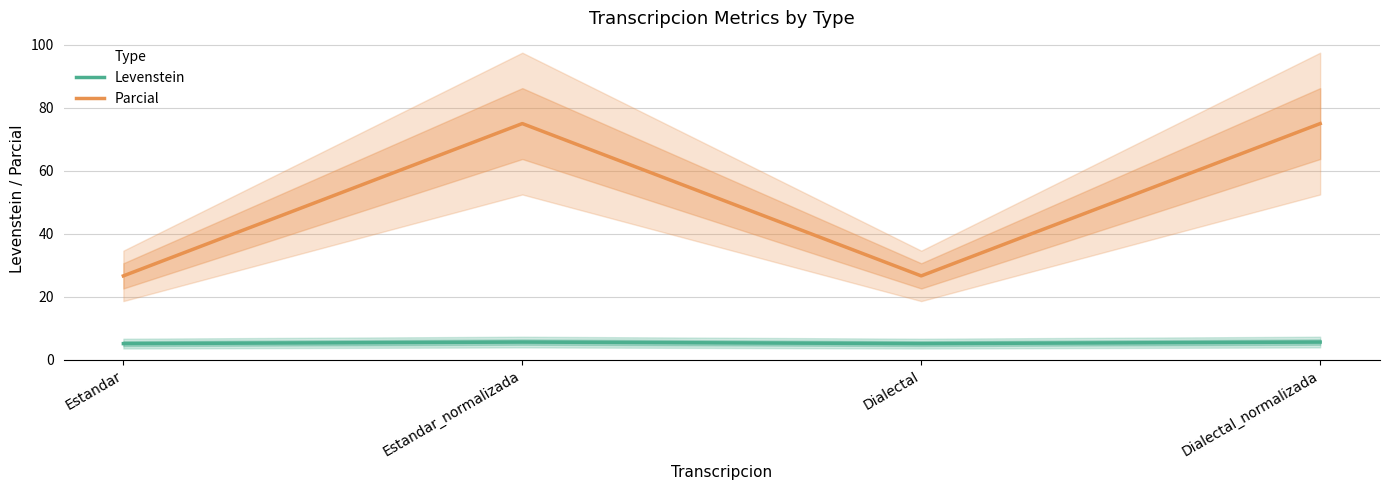

Which category has the highest value across all series?

Estandar_normalizada